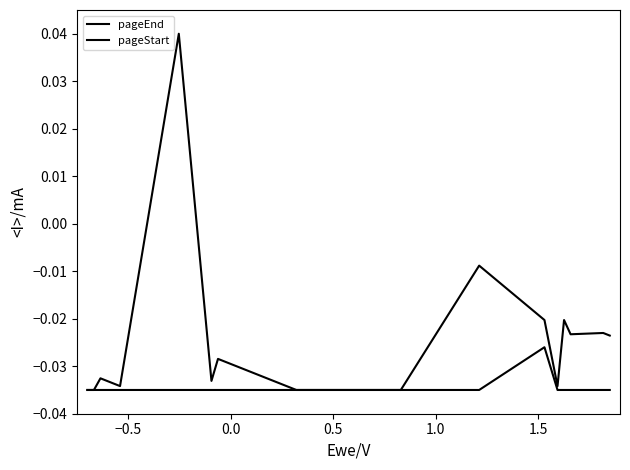

True or false: pageEnd and pageStart cross at least once.

False